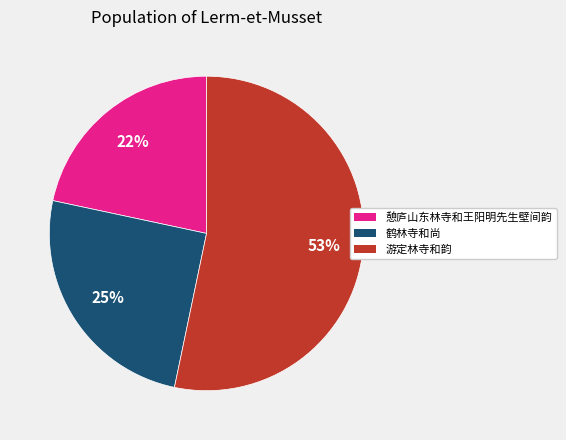

Between 憩庐山东林寺和王阳明先生壁间韵 and 游定林寺和韵, which is larger?

游定林寺和韵